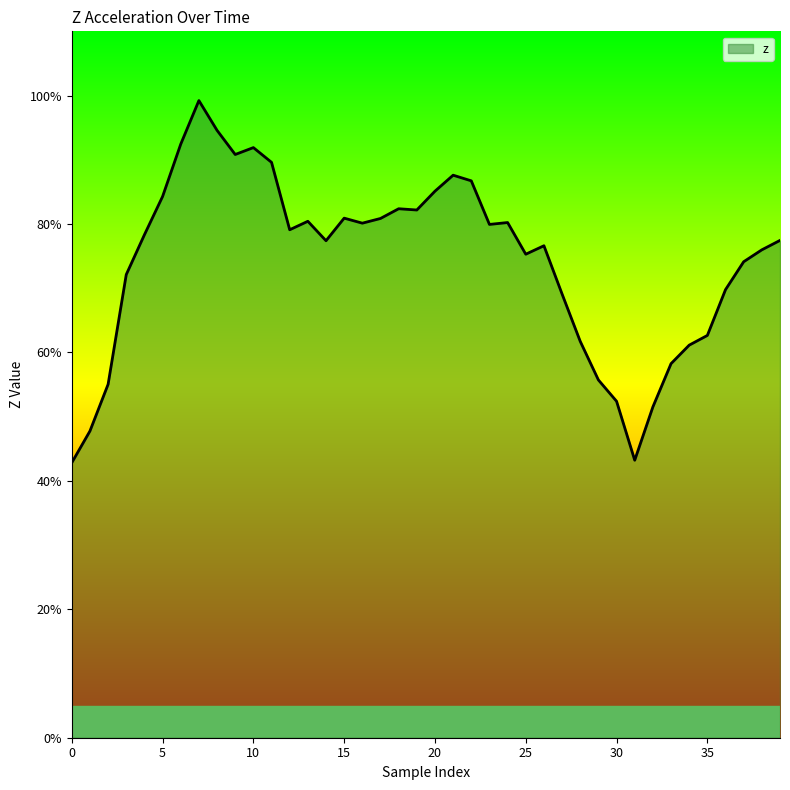

What is the value of the 12th point from the left?

0.9